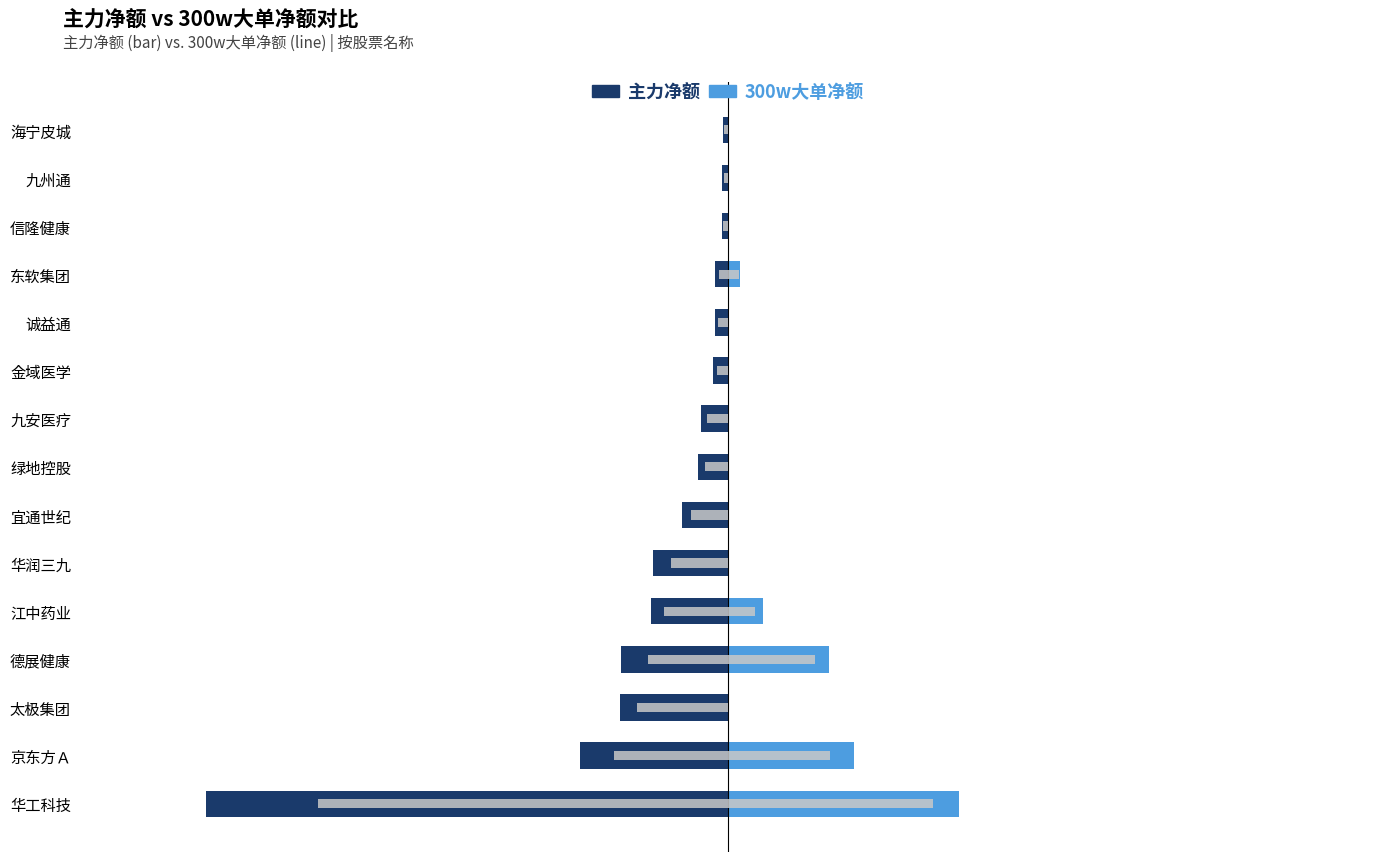

True or false: 300w大单净额(女) has a value of 45598410 at 太极集团.

False